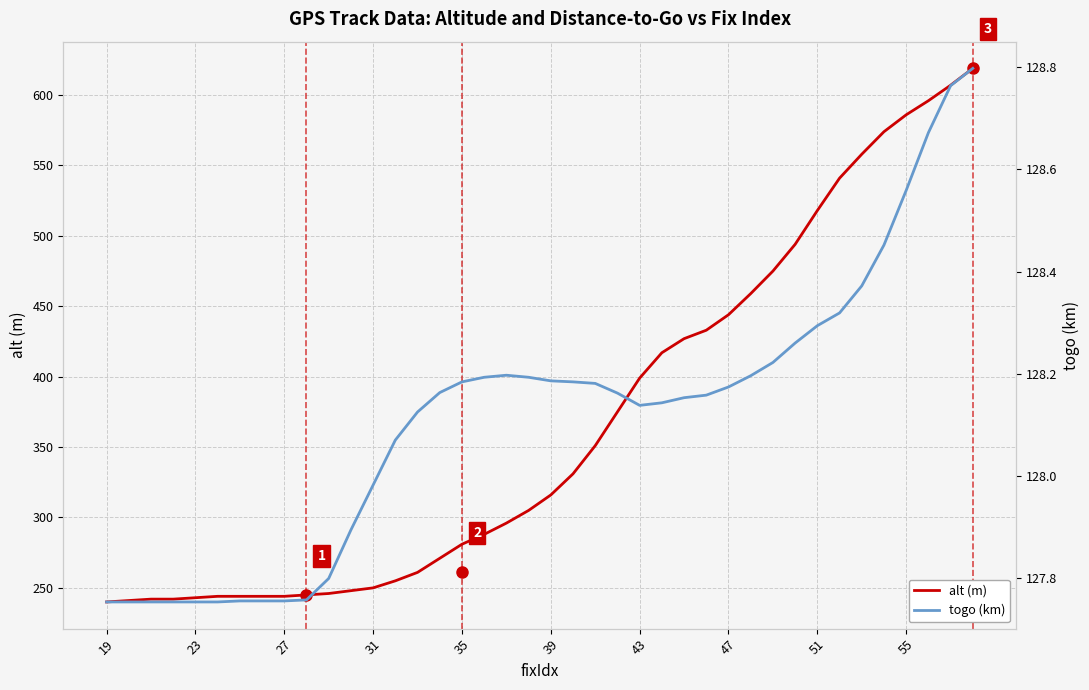

What is the maximum value shown in the chart?

619.0